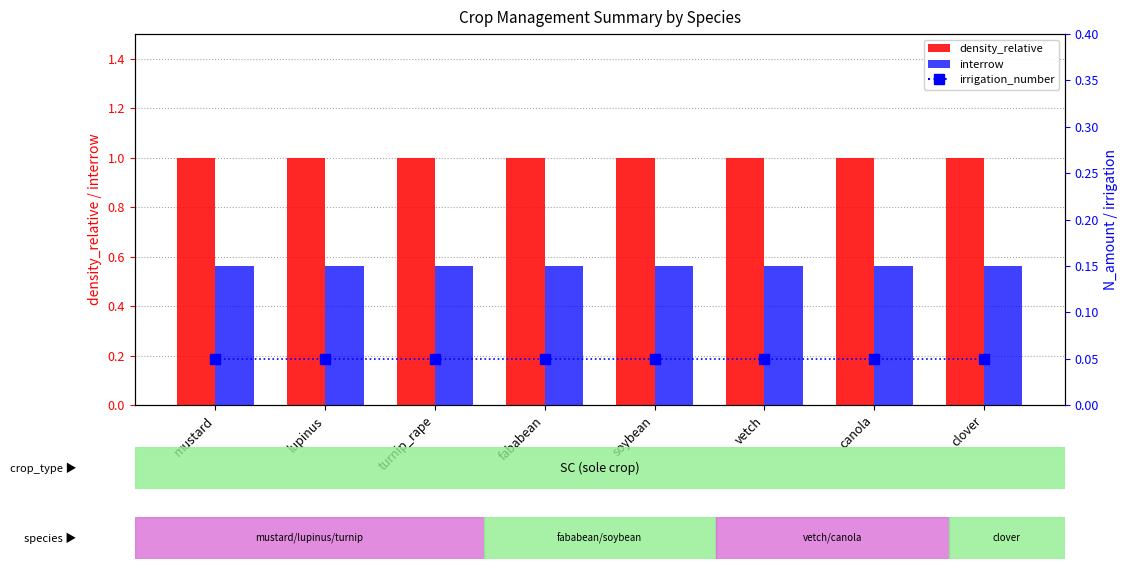

Which series has the largest total across all categories?

density_relative